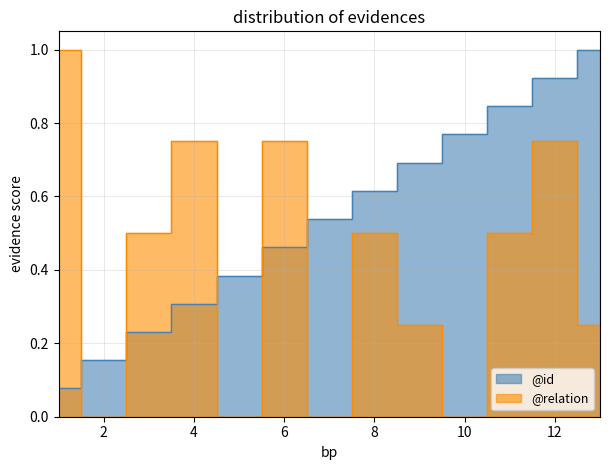

How many series are shown in this chart?

2